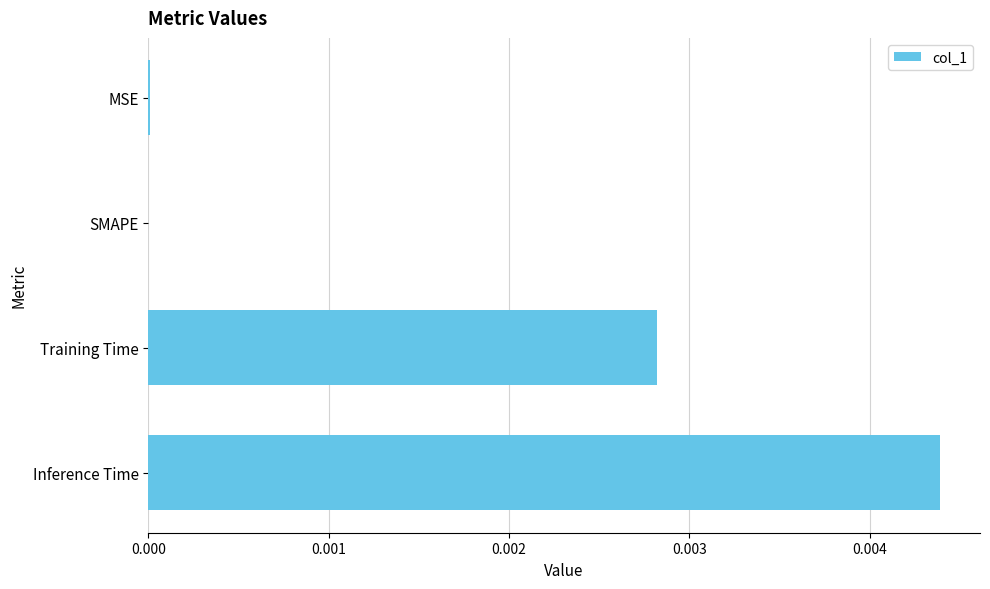

The value at SMAPE is 0.0. True or false?

True